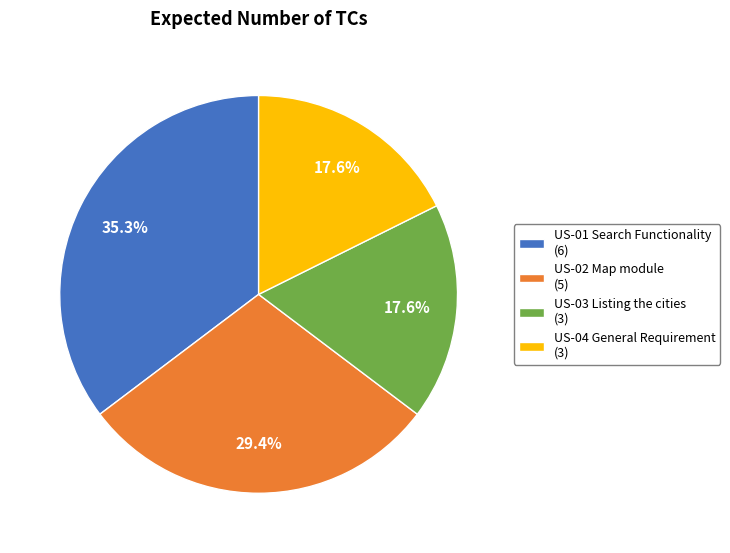

Do US-01 Search Functionality (6) and US-02 Map module (5) together represent more than half of the pie?

Yes